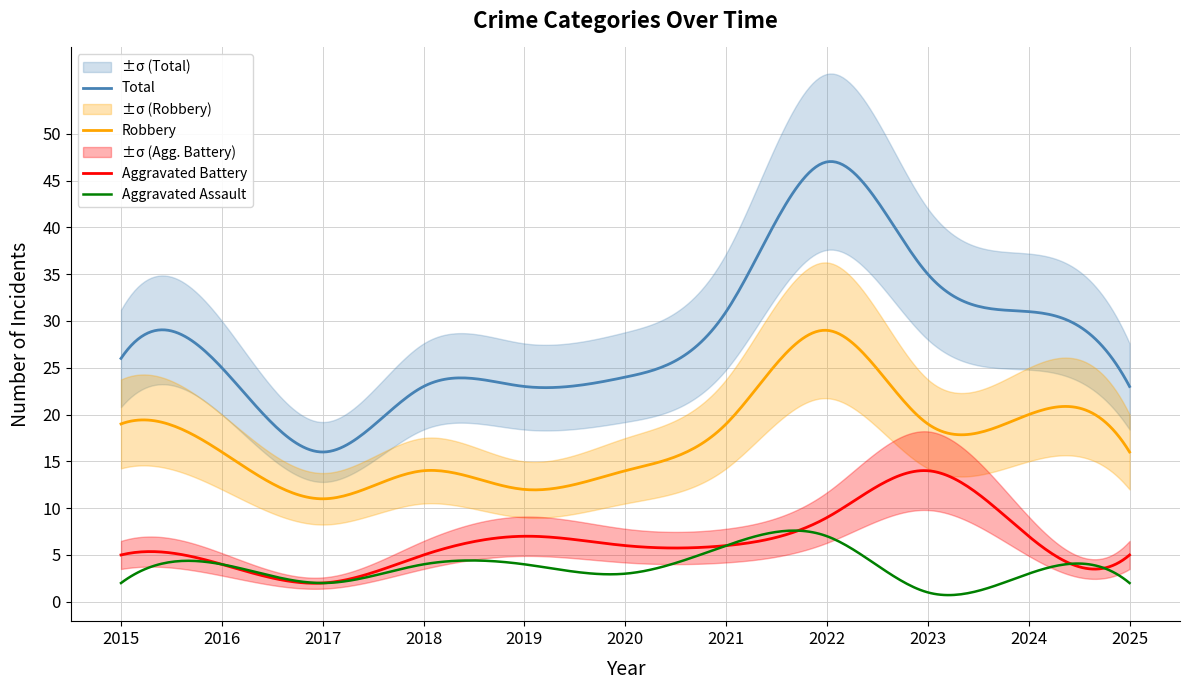

How many Aggravated Assault values are between 2 and 4?

8